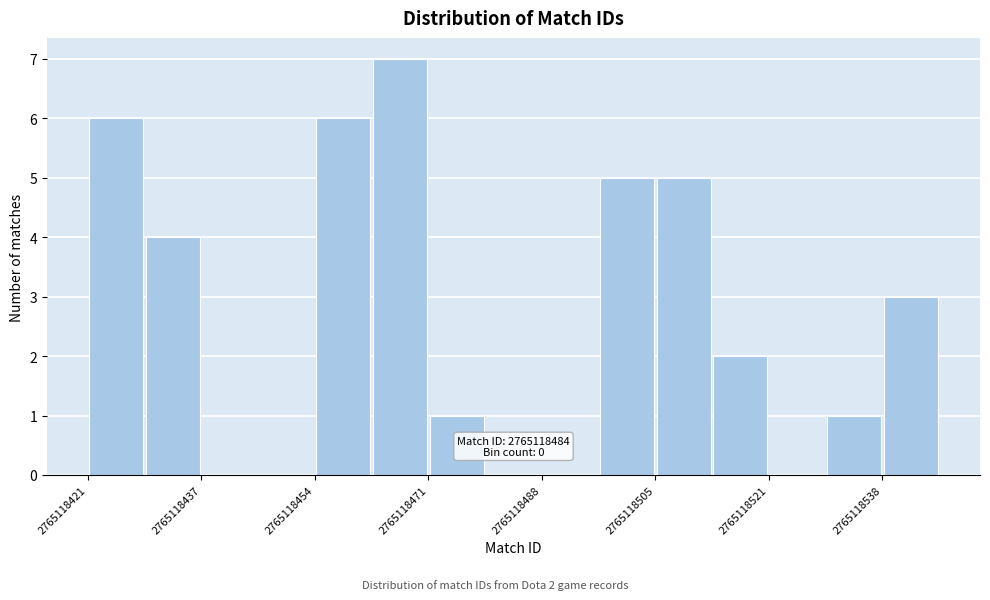

Over which range of the x-axis is the bar tallest?

2765118464 to 2765118472